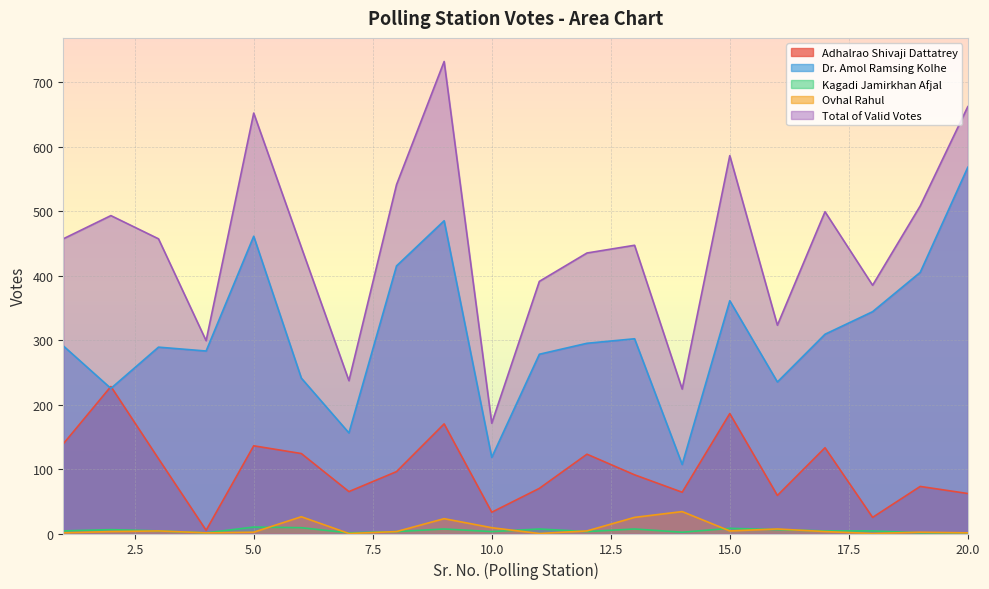

How many data points in Ovhal Rahul are less than 3?

8